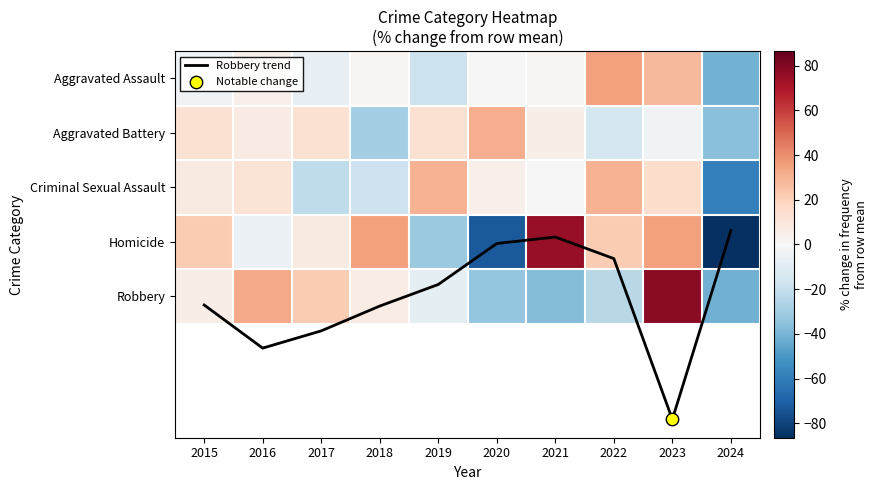

At which category is the sum across all series the highest?

2023